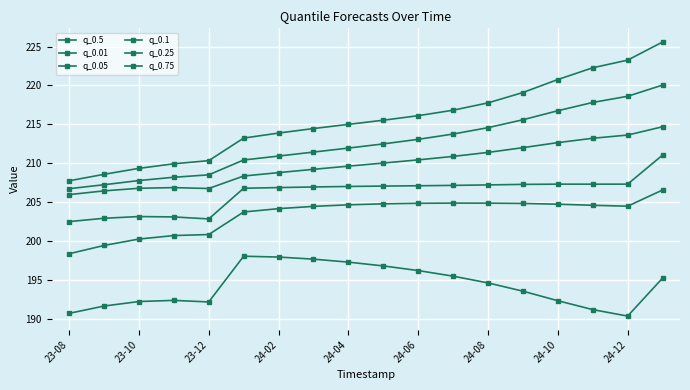

At which category does q_0.1 reach its first local peak?

23-10